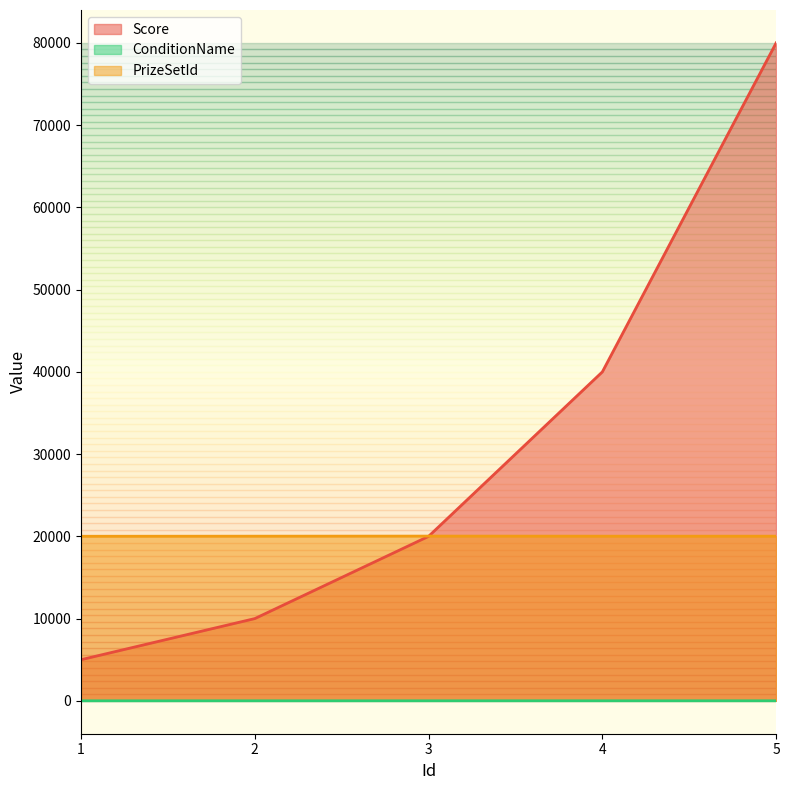

The value of PrizeSetId at 4 is 32862. True or false?

False